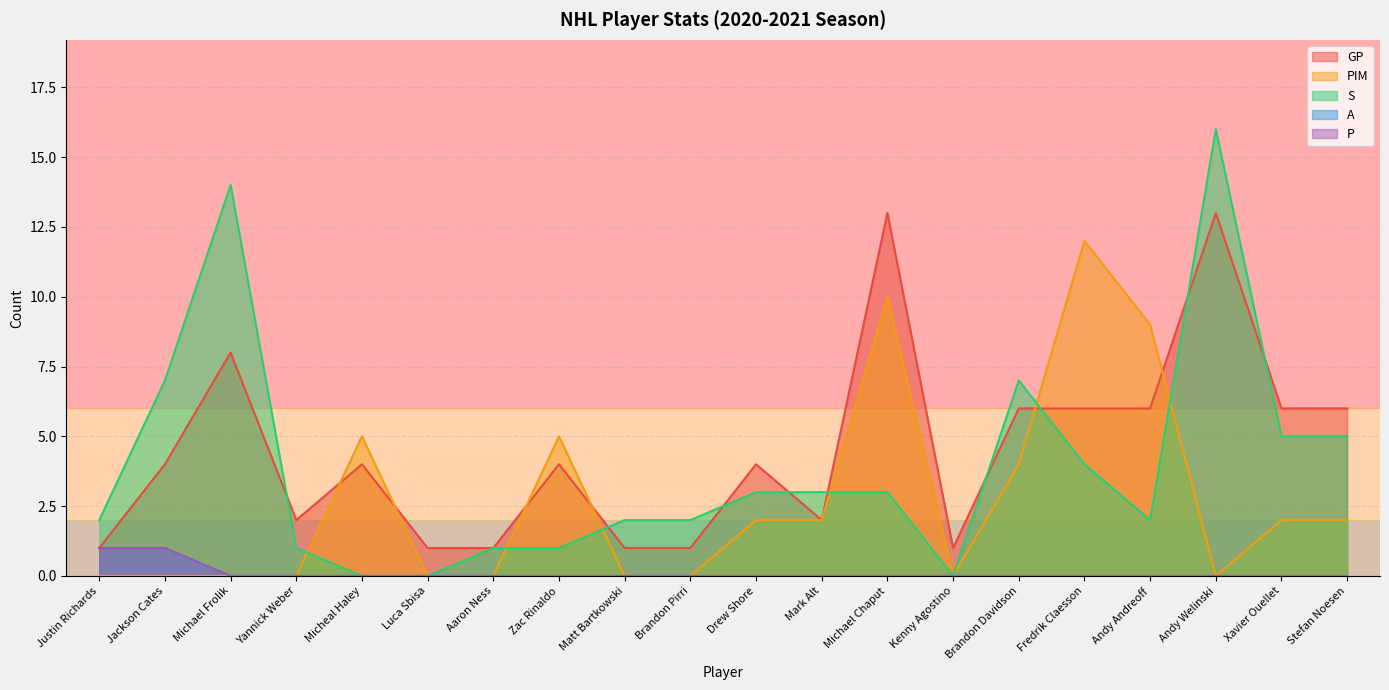

Rank the categories by P value from lowest to highest.

Michael Frolik, Yannick Weber, Micheal Haley, Luca Sbisa, Aaron Ness, Zac Rinaldo, Matt Bartkowski, Brandon Pirri, Drew Shore, Mark Alt, Michael Chaput, Kenny Agostino, Brandon Davidson, Fredrik Claesson, Andy Andreoff, Andy Welinski, Xavier Ouellet, Stefan Noesen, Justin Richards, Jackson Cates